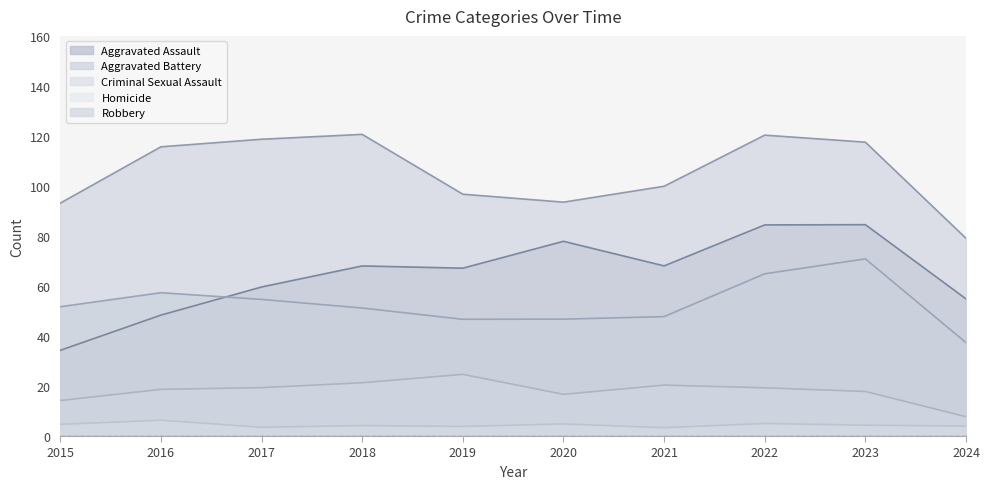

How many interior local valleys does the Robbery series have?

1